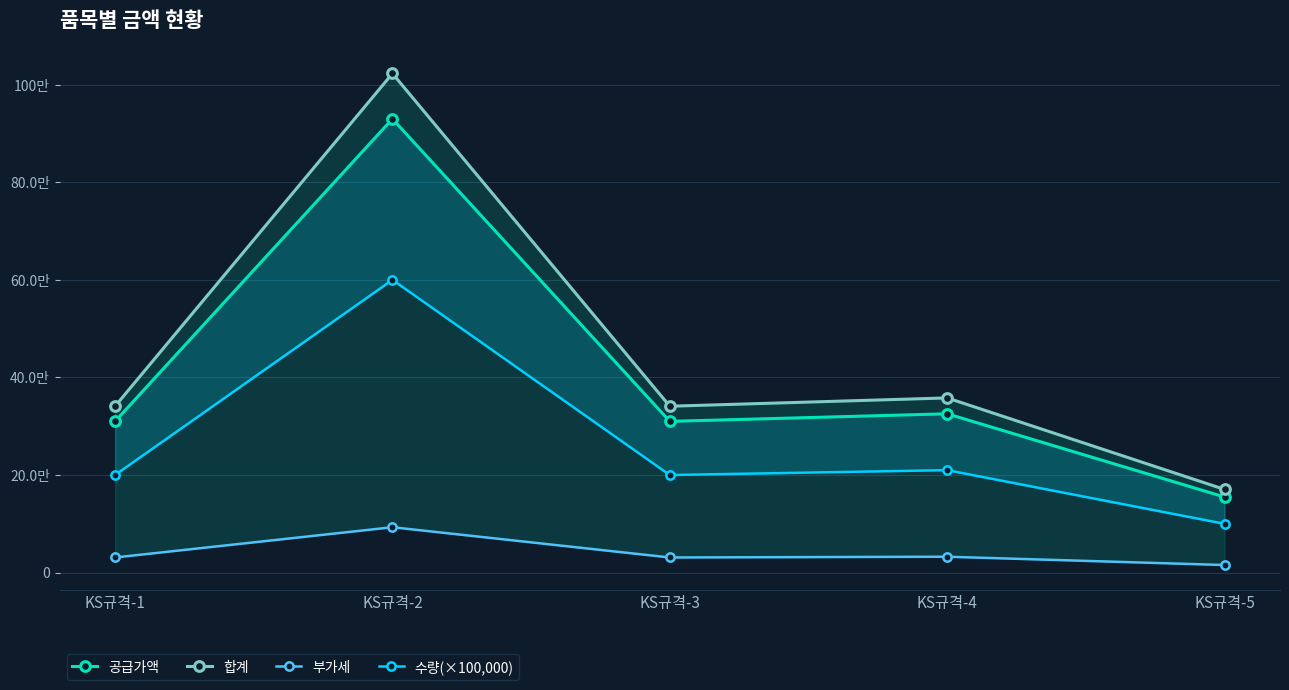

Is it true that 공급가액 equals 246962 at KS규격-5?

False